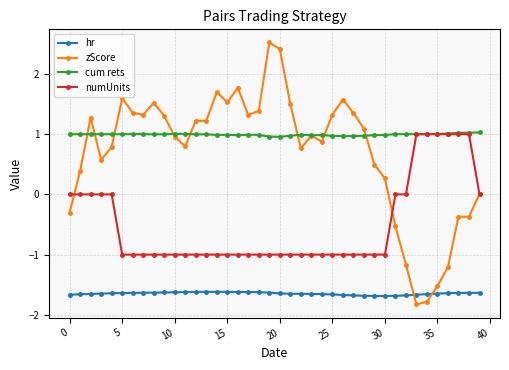

Which series has the largest total across all categories?

cum rets